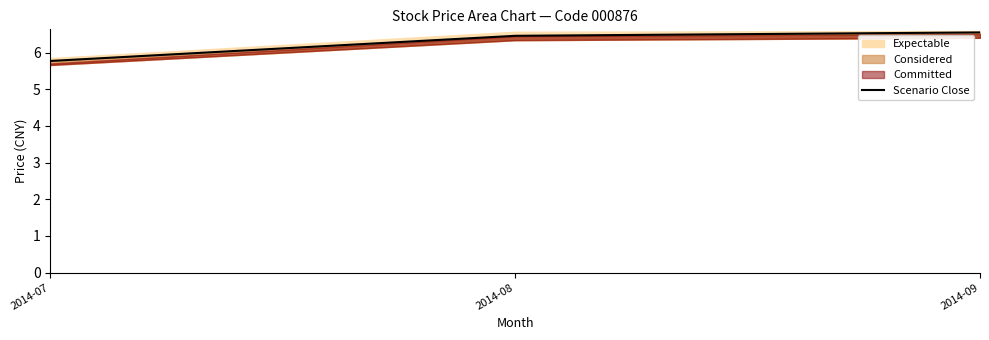

The value at 2014-07 is 3.9. True or false?

False